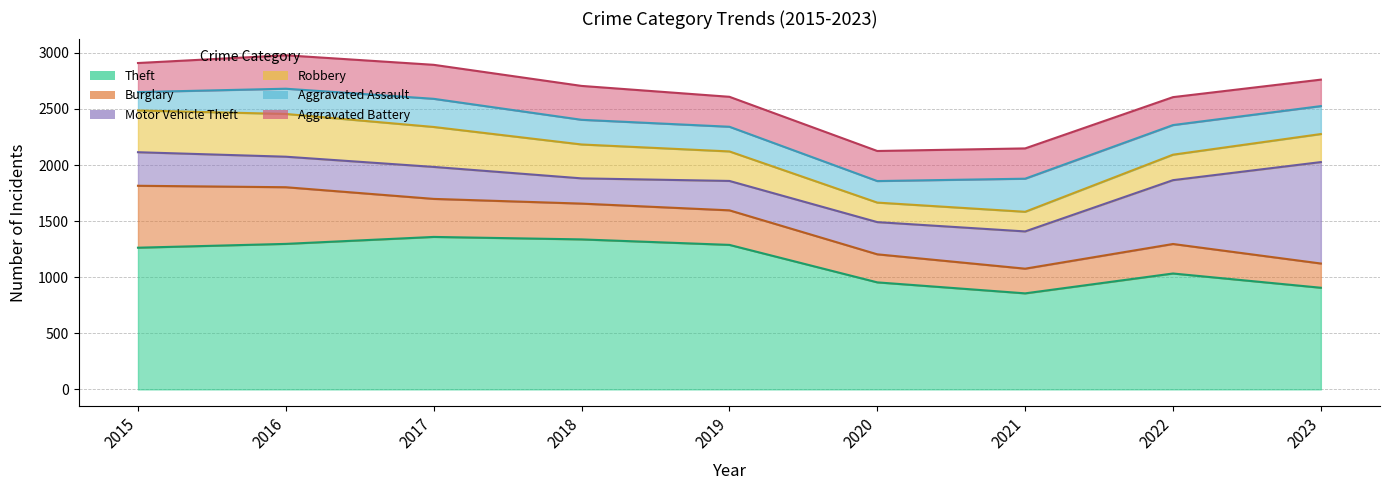

Where is the first local minimum for Theft?

2021